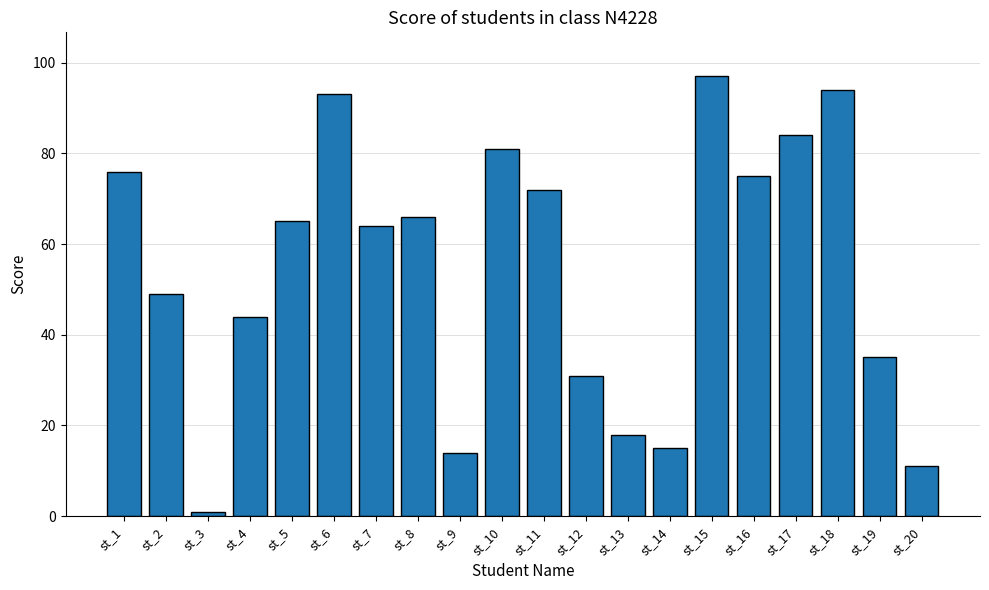

Reading left to right, transcribe all the data shown in this chart.

st_1=76	st_2=49	st_3=1	st_4=44	st_5=65	st_6=93	st_7=64	st_8=66	st_9=14	st_10=81	st_11=72	st_12=31	st_13=18	st_14=15	st_15=97	st_16=75	st_17=84	st_18=94	st_19=35	st_20=11